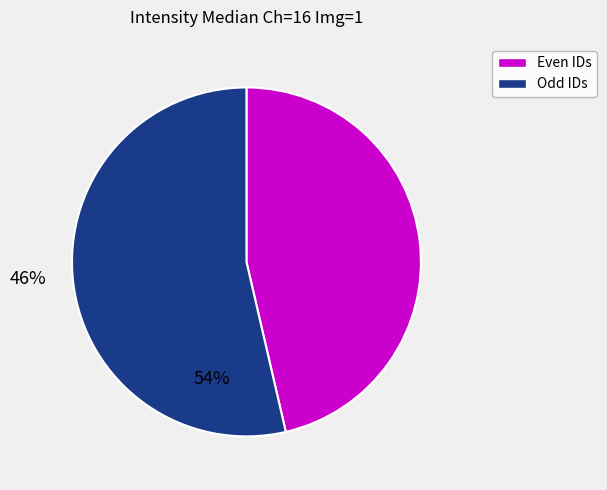

Is there a majority slice in this chart?

Yes